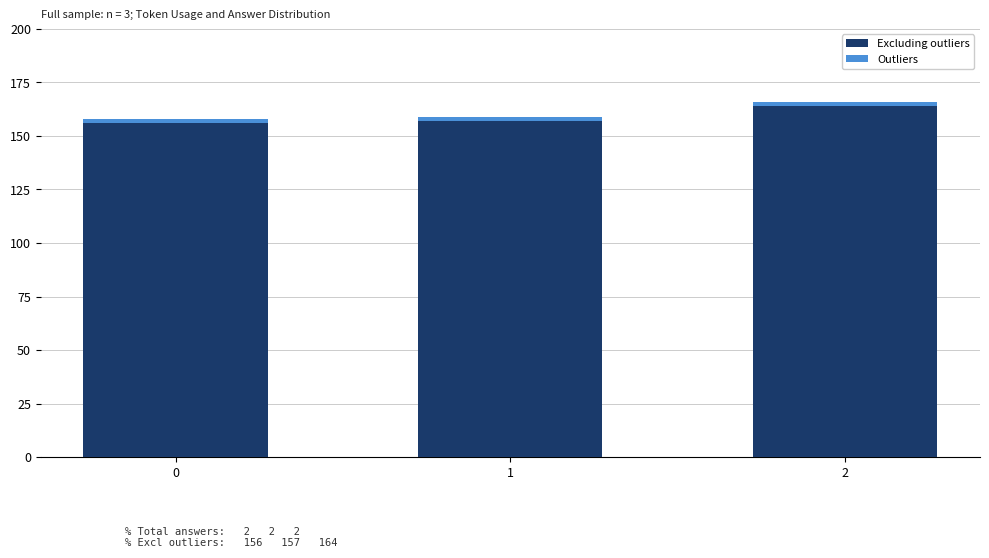

Does the chart contain stacked bars?

Yes